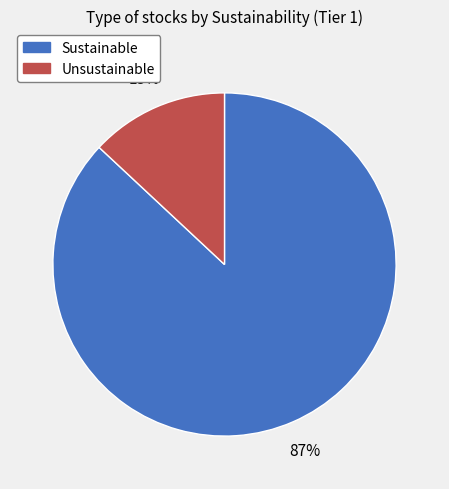

How many segments does this pie chart have?

2